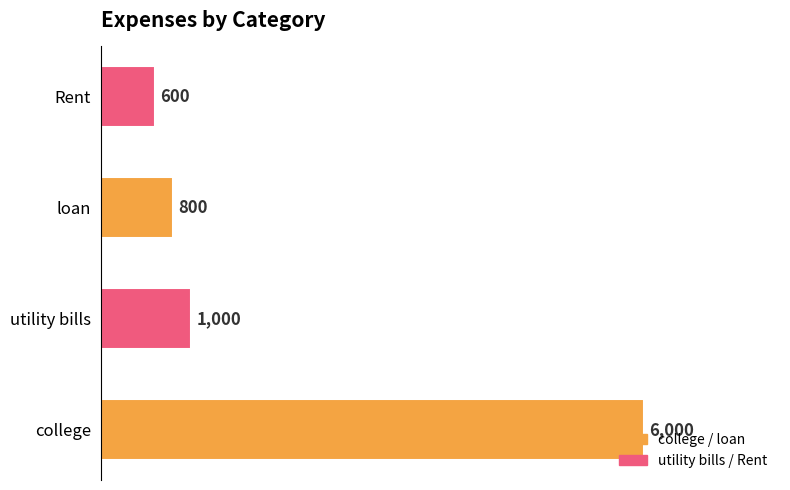

At which category does the chart reach its minimum across all series?

Rent